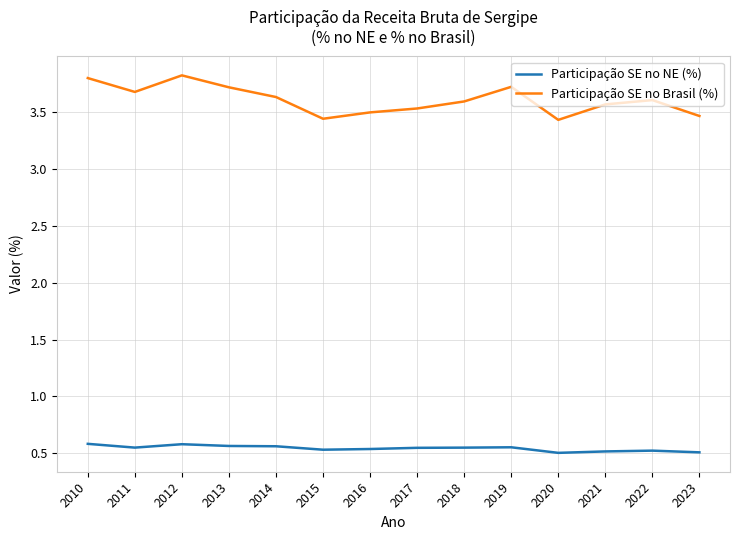

What is the difference between the second highest and minimum values in the Participação SE no Brasil (%) series?

0.4